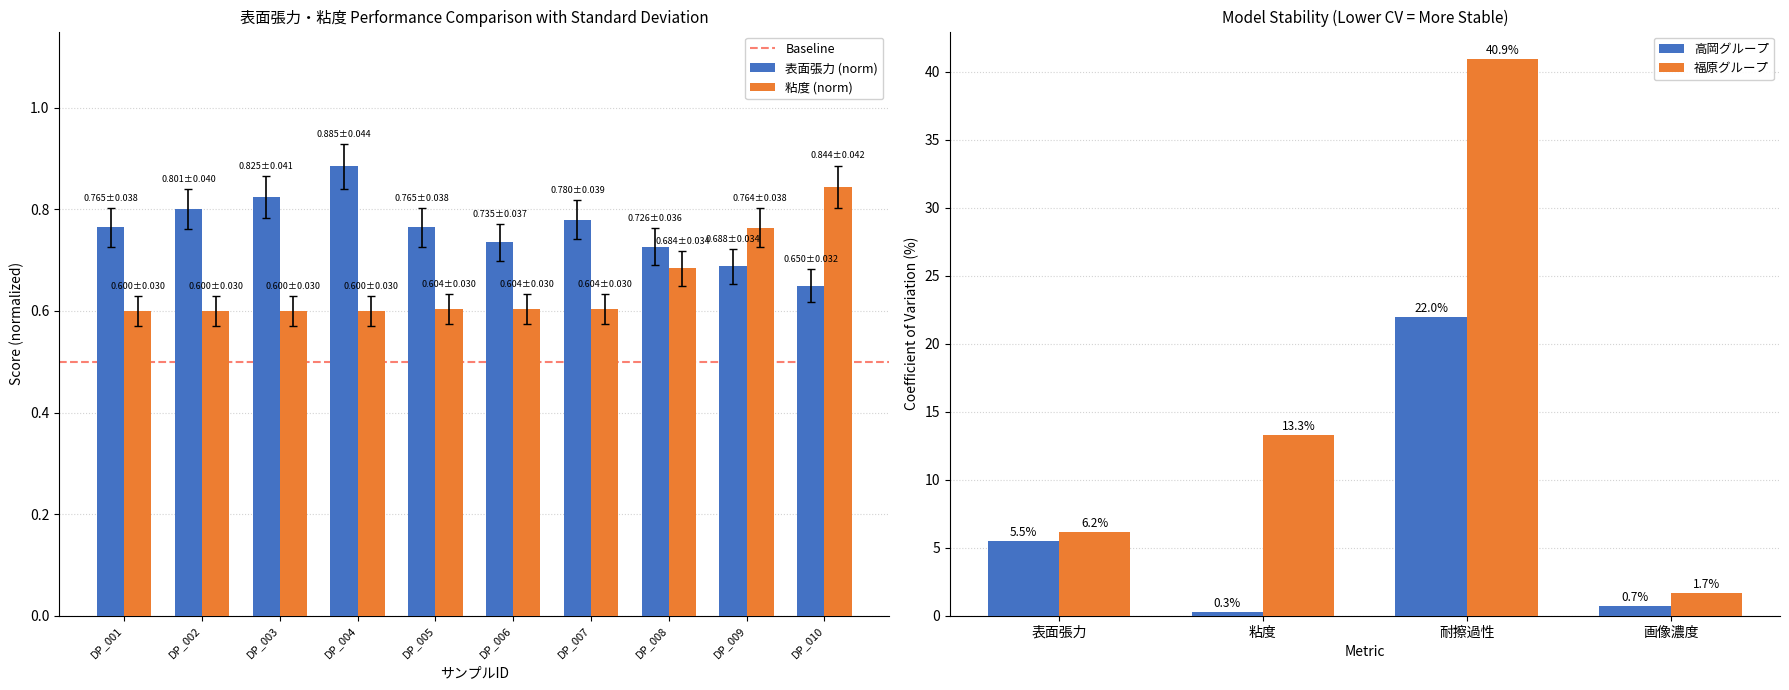

True or false: 表面張力 has a value of 0.7 at DP_009.

True